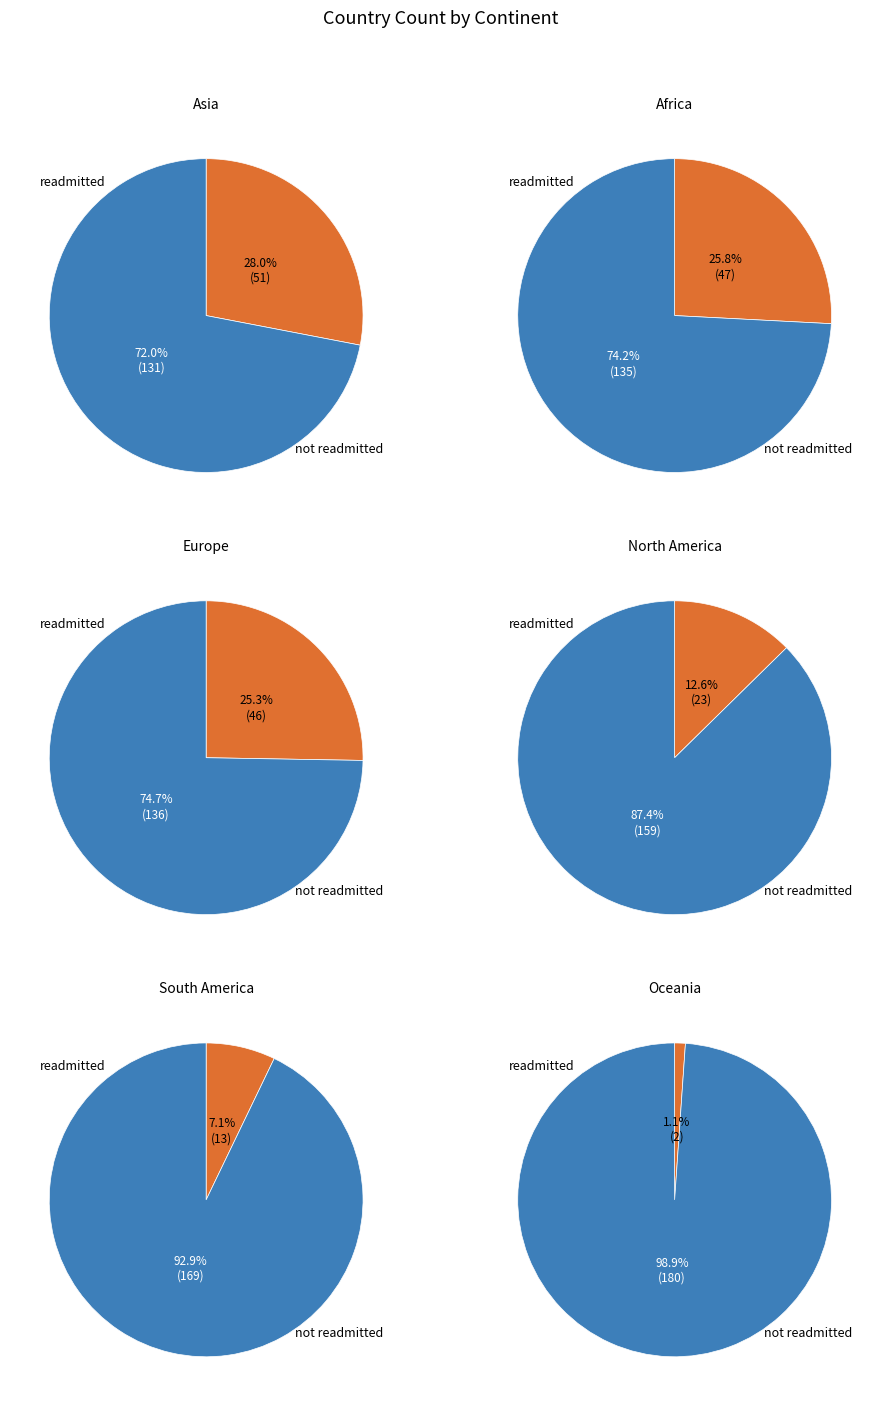

What percentage is NOT represented by Africa?

74.2%